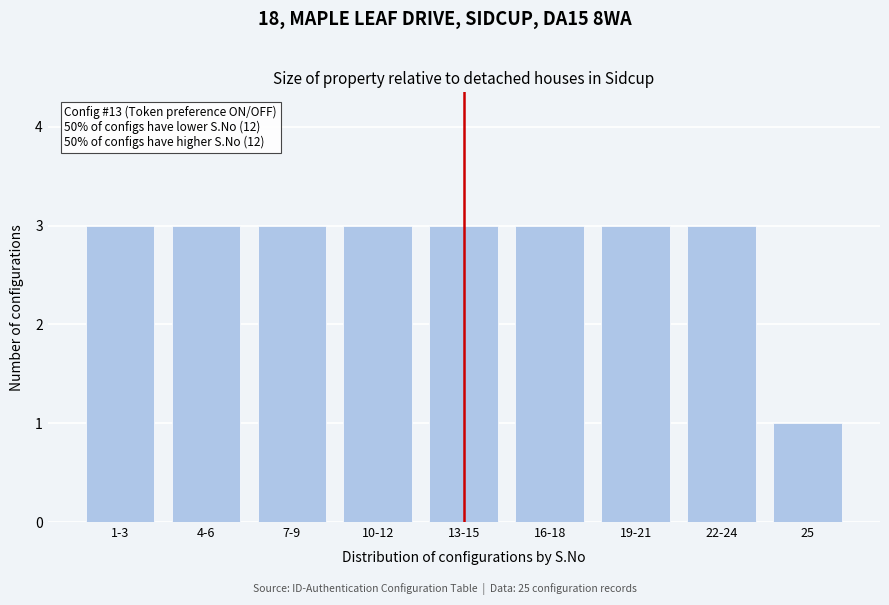

Reading left to right, list all the values displayed in this chart.

3	3	3	3	3	3	3	3	1